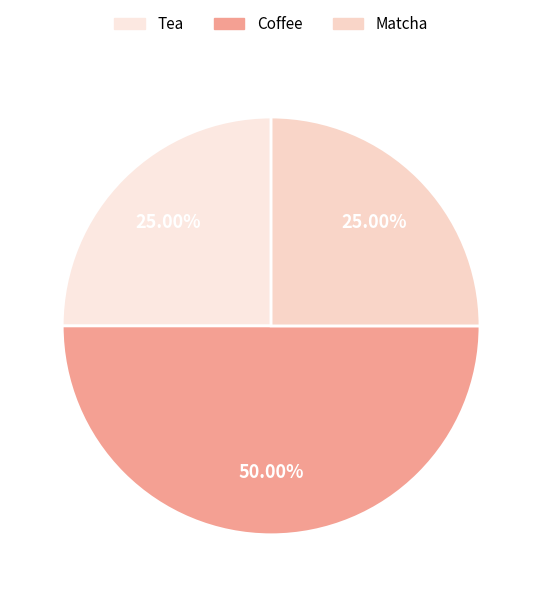

The Coffee slice represents 99% of the pie. True or false?

False